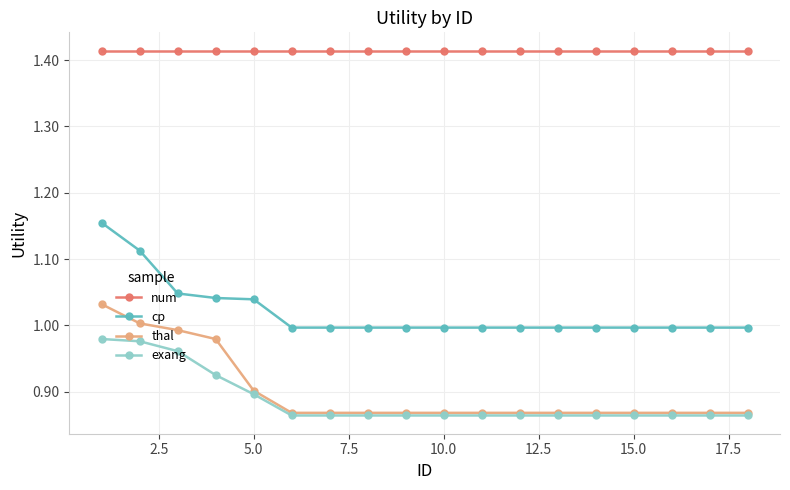

True or false: thal and num intersect in this chart.

False